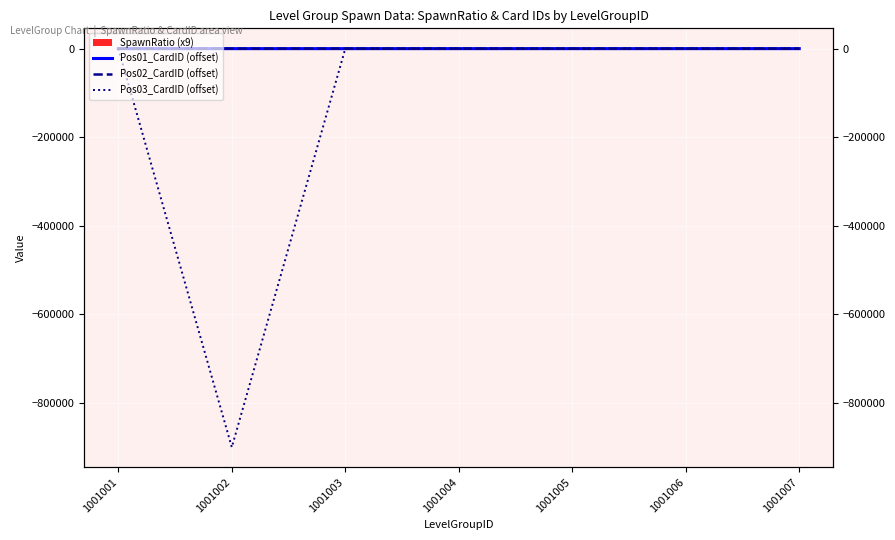

True or false: Pos01_CardID (offset) has a value of 39 at 1001003.

False